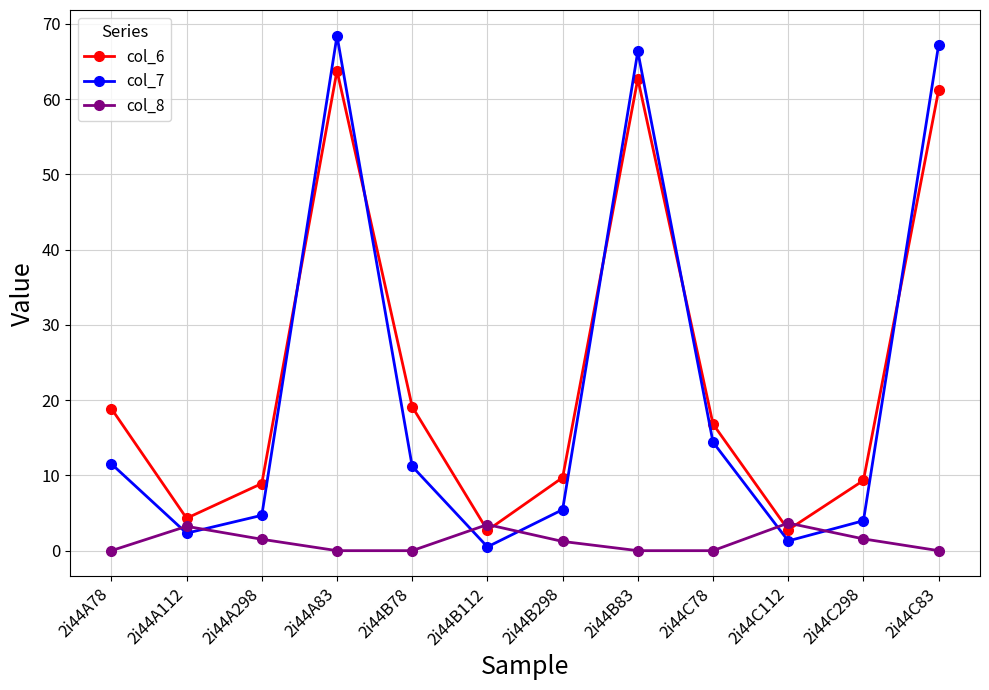

What is the label of the 6th point from the right?

2i44B298